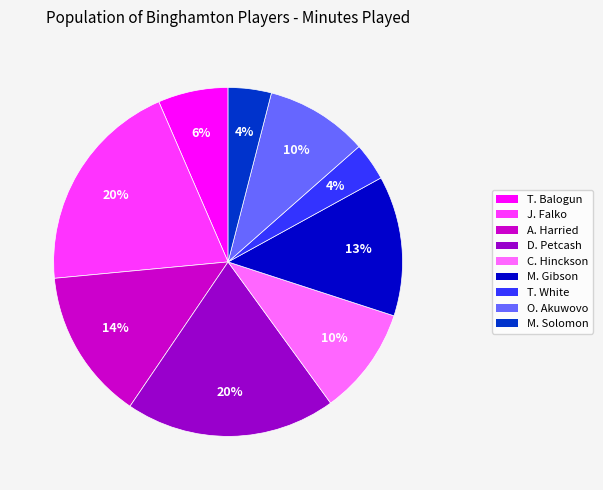

Approximately how many times larger is the value at M. Gibson compared to C. Hinckson?

1.3